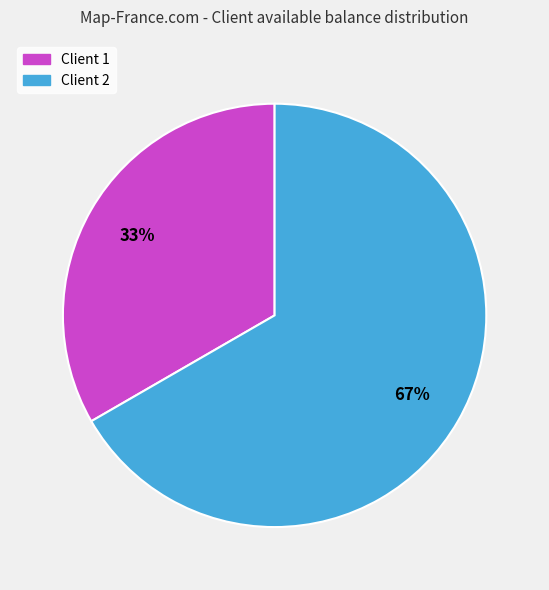

How many slices are in this pie chart?

2